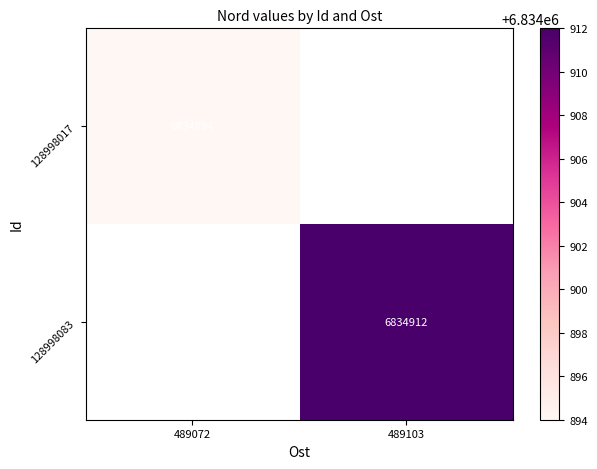

Is it true that 128998083 equals 6834912 at 489103?

True